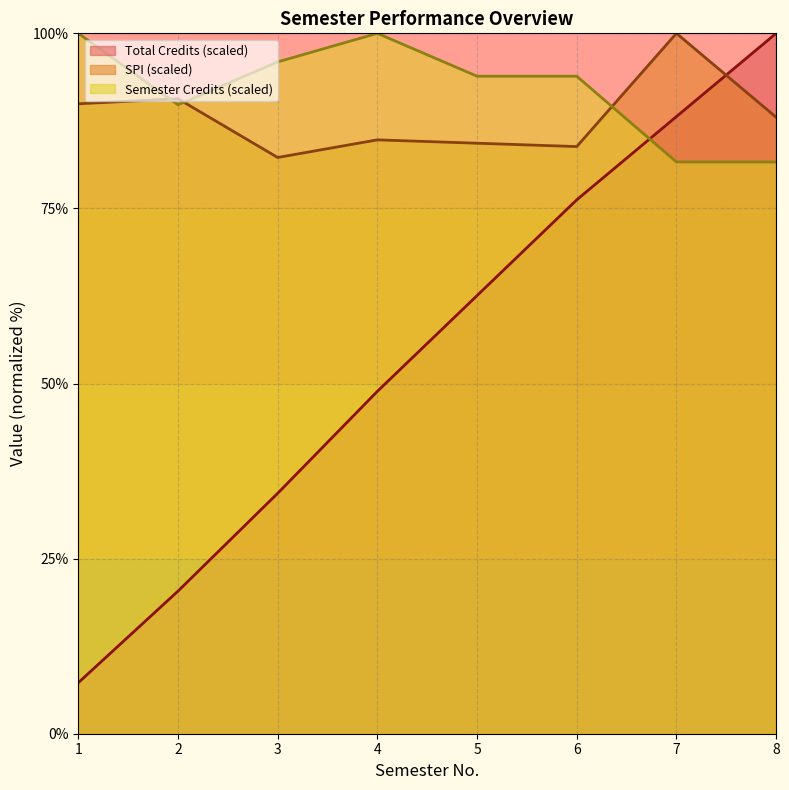

Does the chart have visible grid lines?

Yes